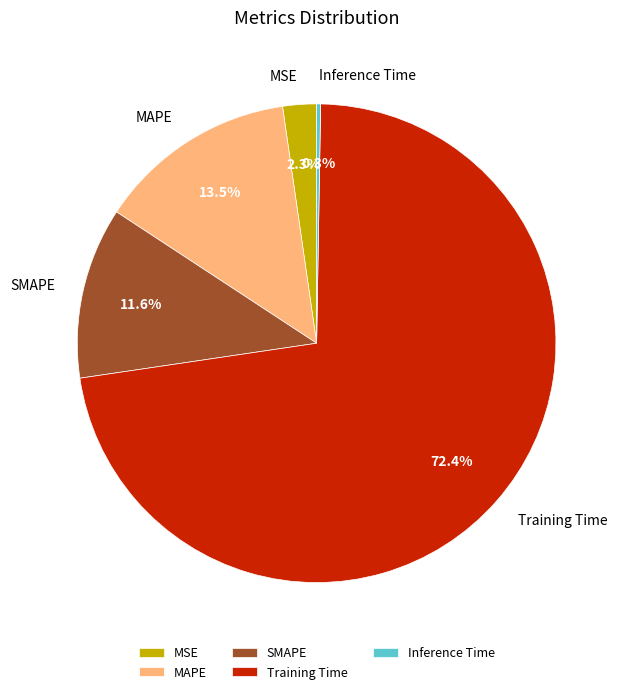

Between Training Time and SMAPE, which is larger?

Training Time